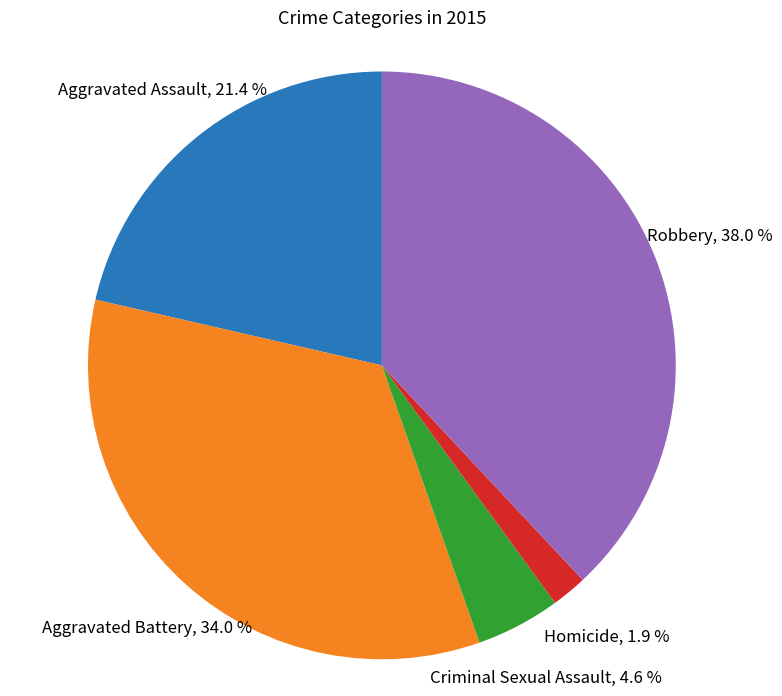

Is there any slice that represents more than half of the pie?

No